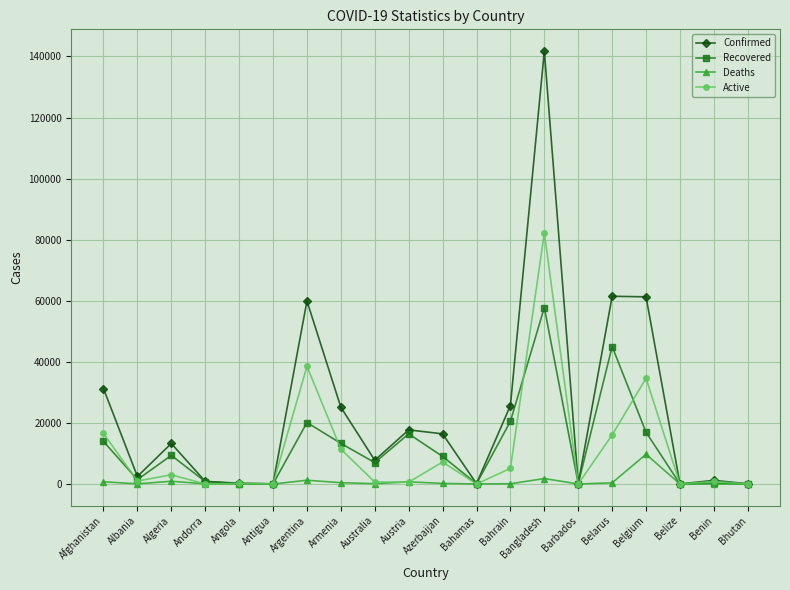

In Active, how many points are lower than both neighbors (excluding endpoints)?

7